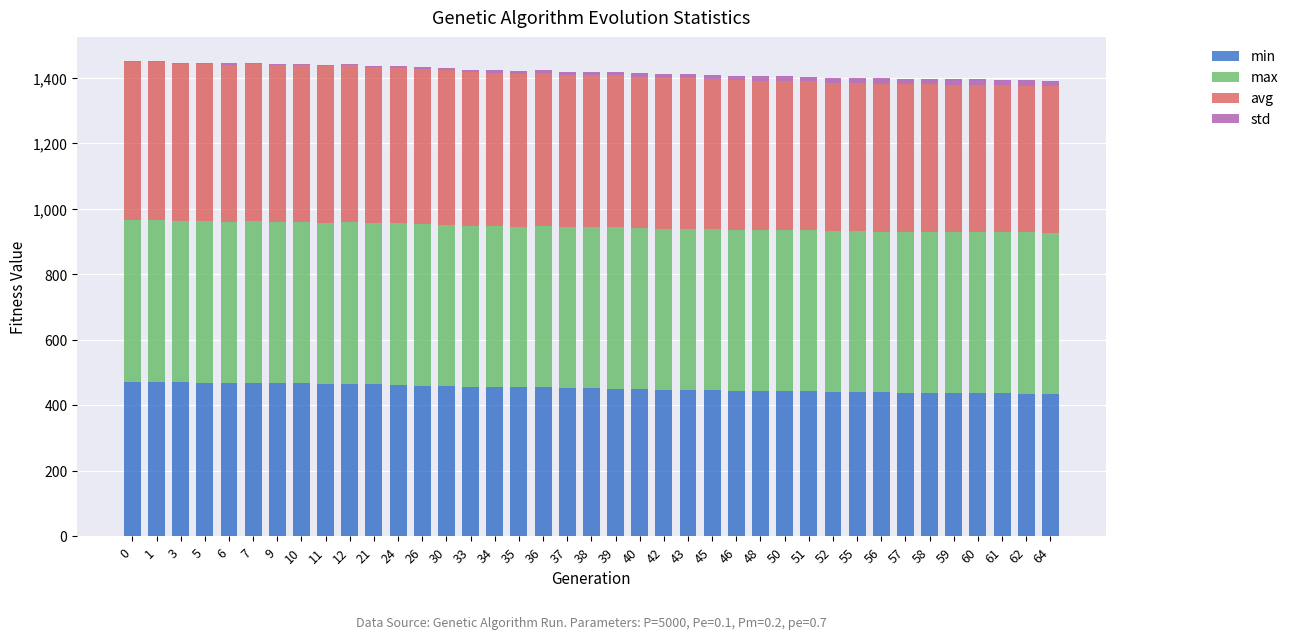

The value of min at 64 is 434.1. True or false?

True